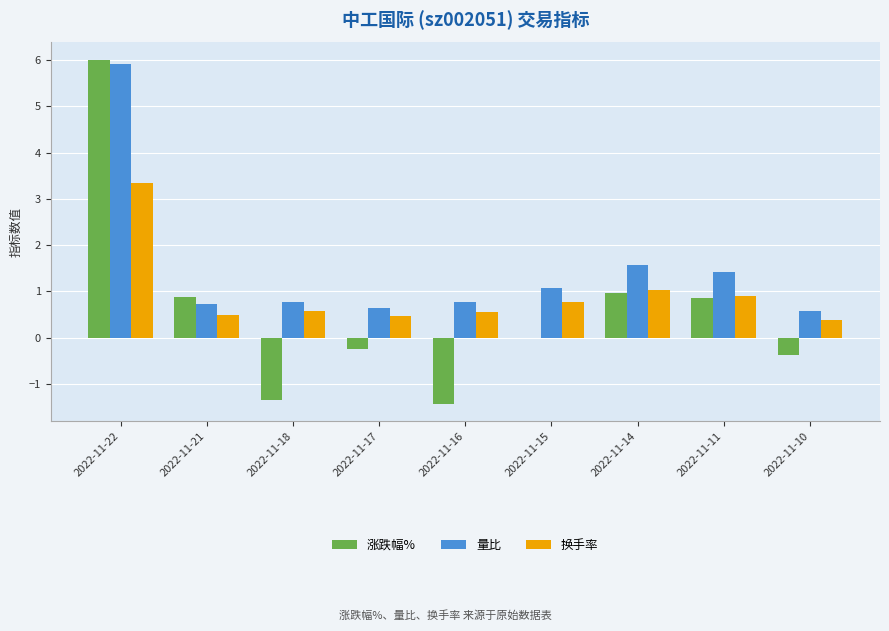

What is the greatest value displayed?

6.0